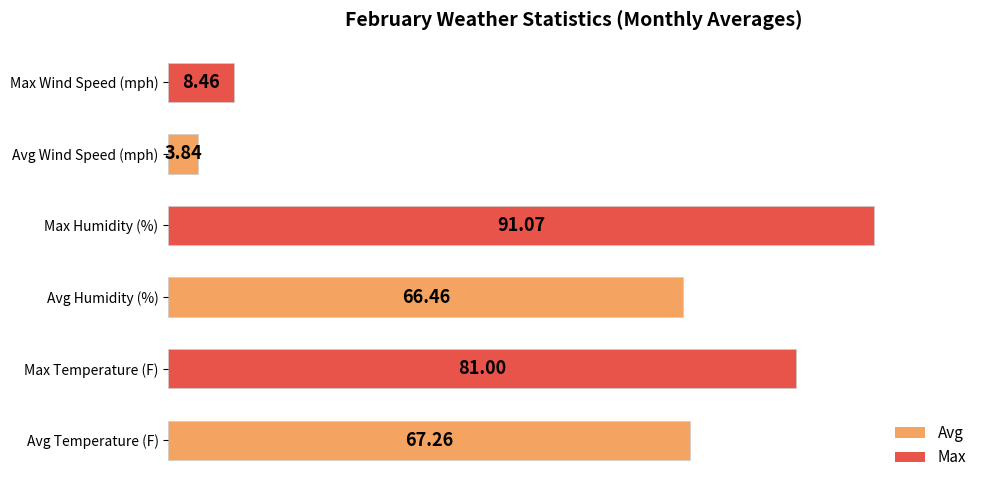

What is the average value?

53.0